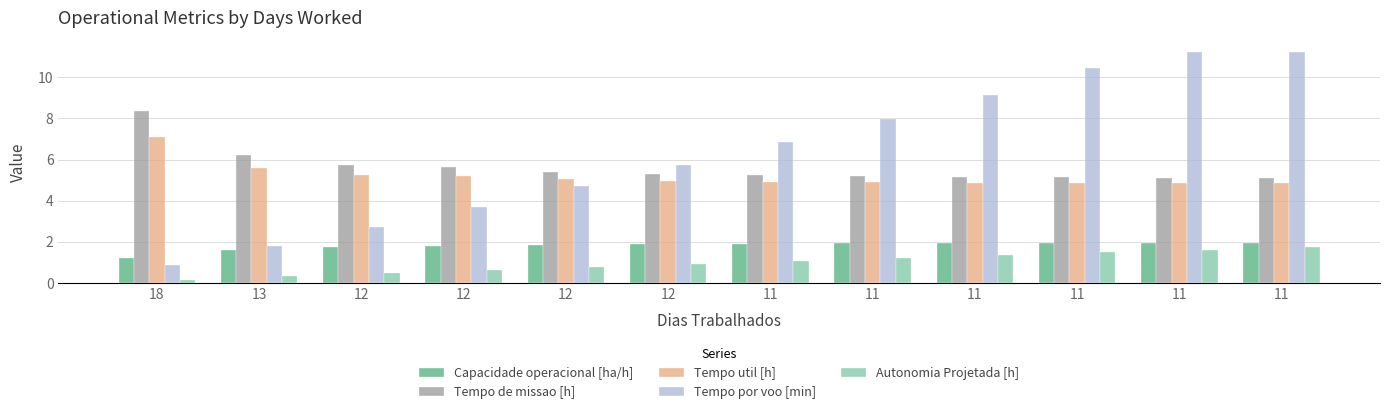

What is the lowest value of the Capacidade operacional [ha/h] series?

1.2